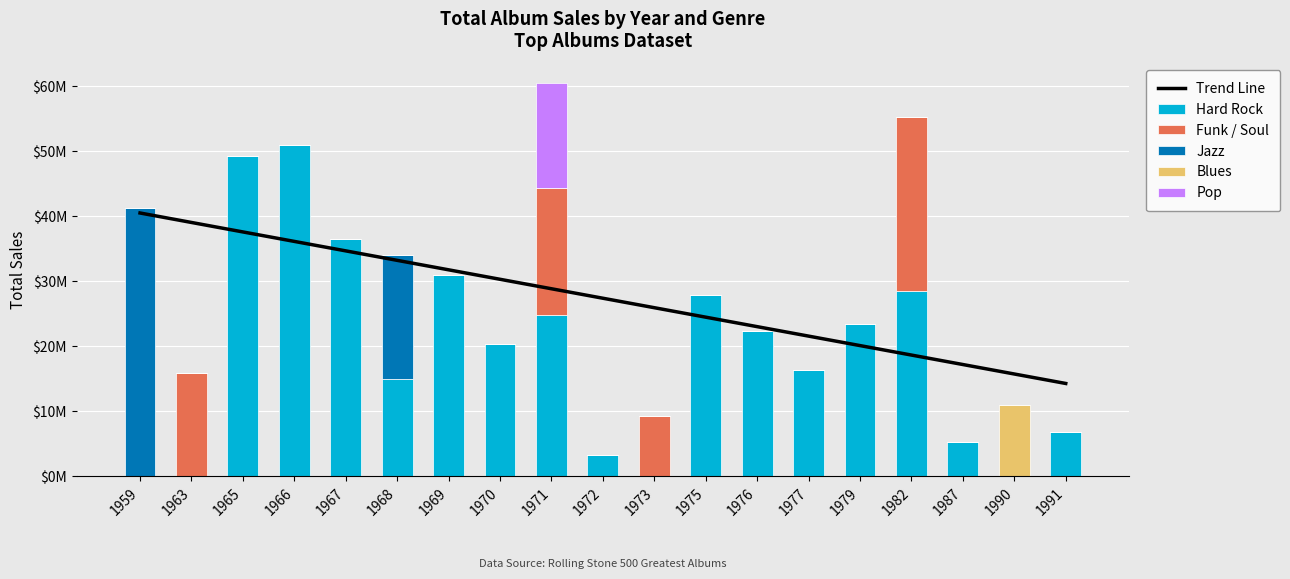

What are all the series names shown in the legend?

Trend Line, Hard Rock, Funk / Soul, Jazz, Blues, Pop